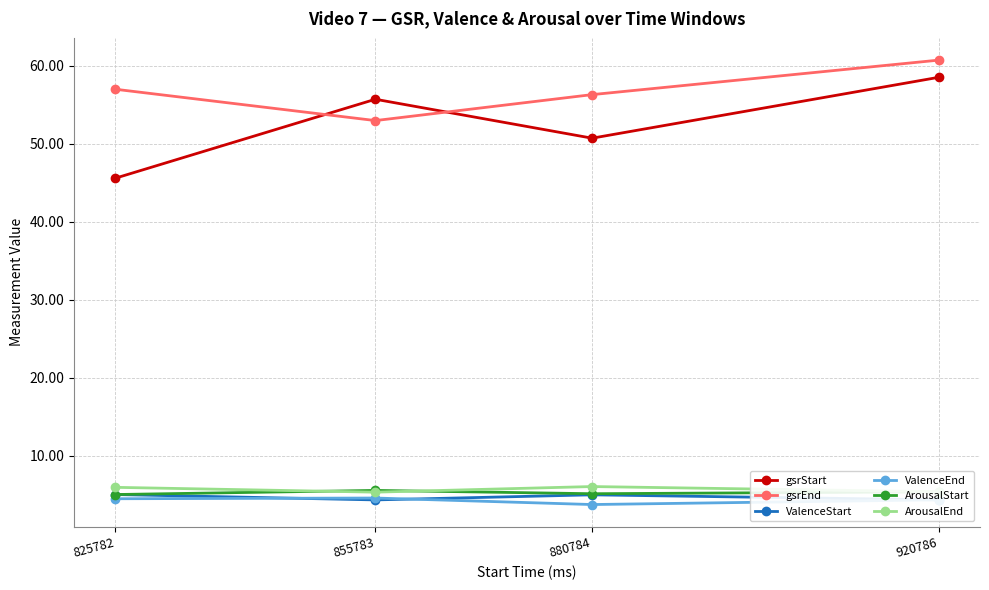

Is the value of gsrStart at 825782 greater than the value of ArousalEnd at 825782?

Yes